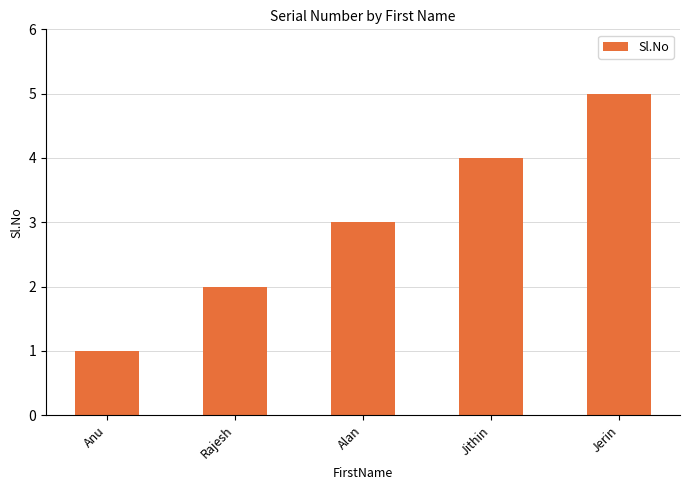

Approximately how many times larger is the value at Rajesh compared to Anu?

2.0